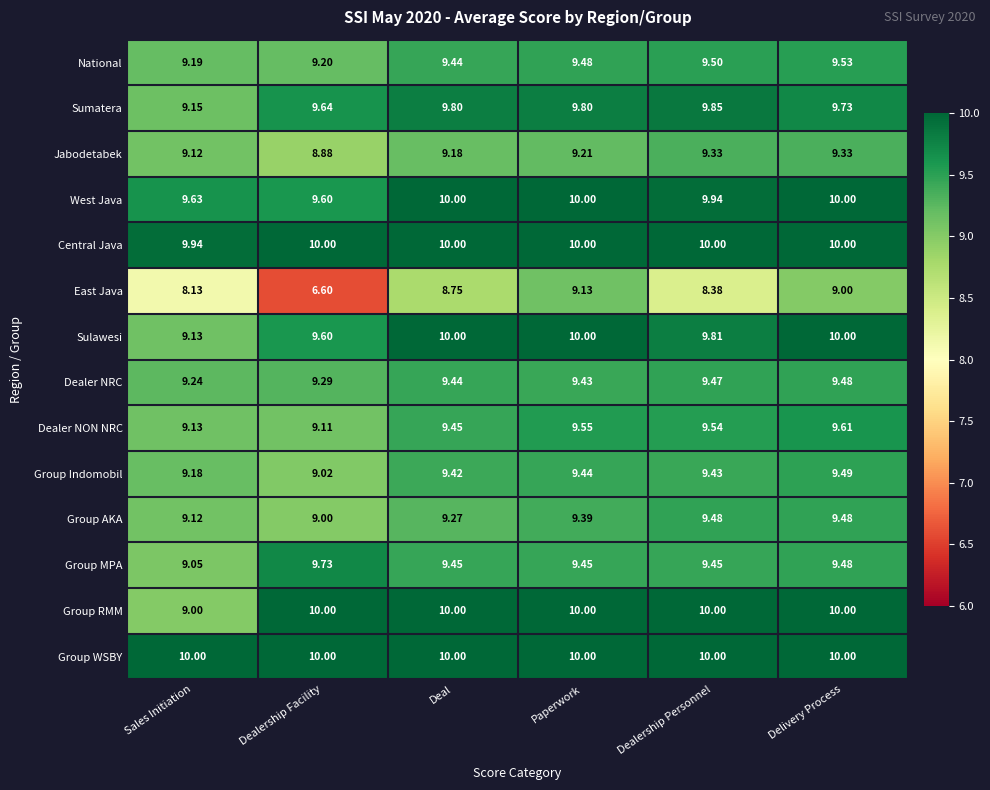

Which series has the largest total across all categories?

Group WSBY